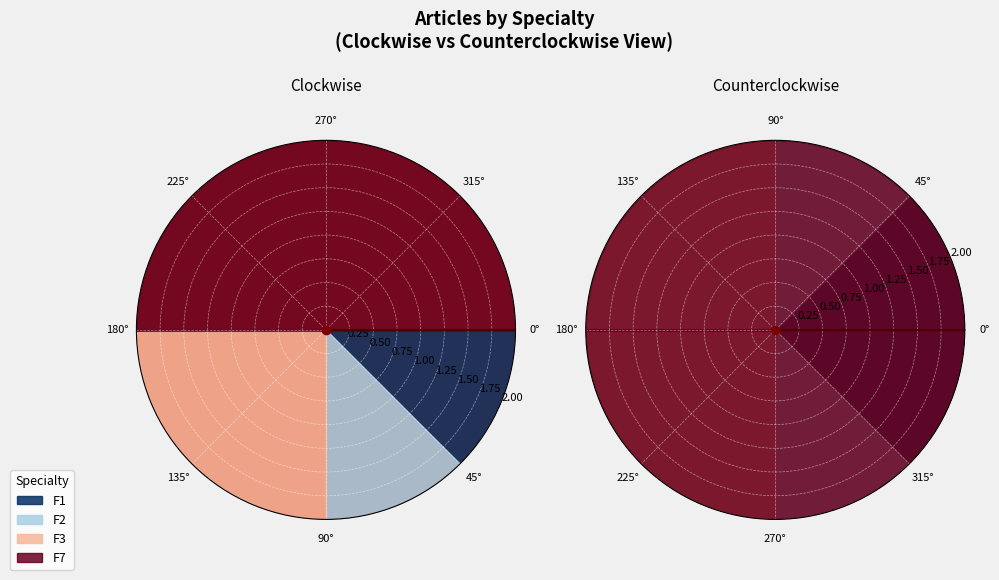

True or false: F7 accounts for 50% of the total.

True